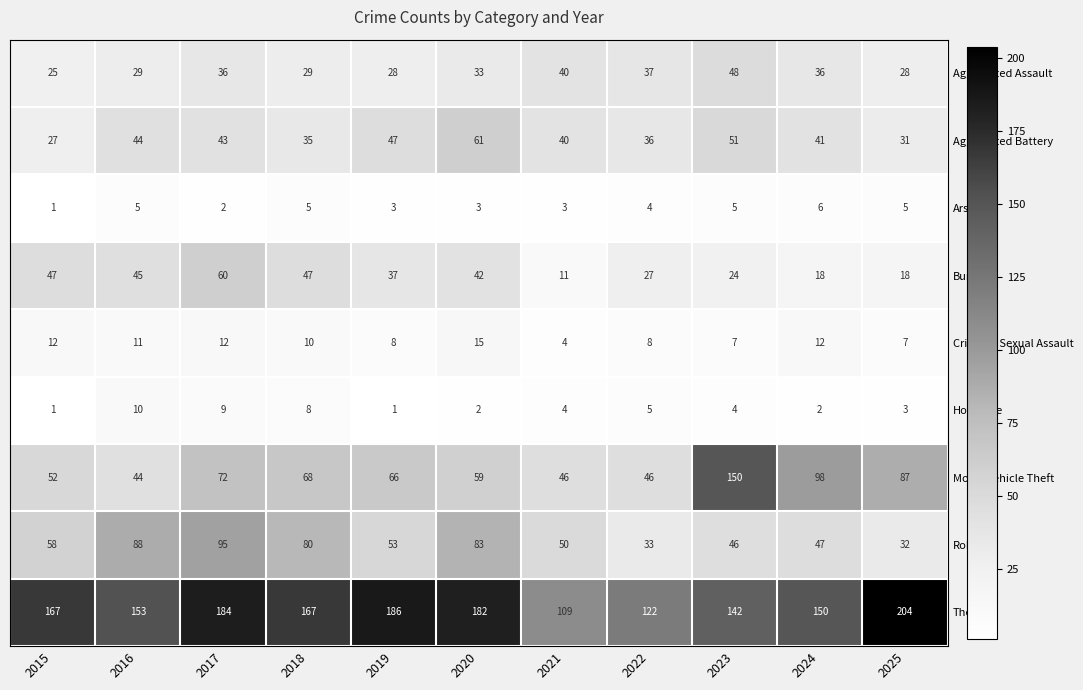

At how many categories does at least one series exceed 105?

11